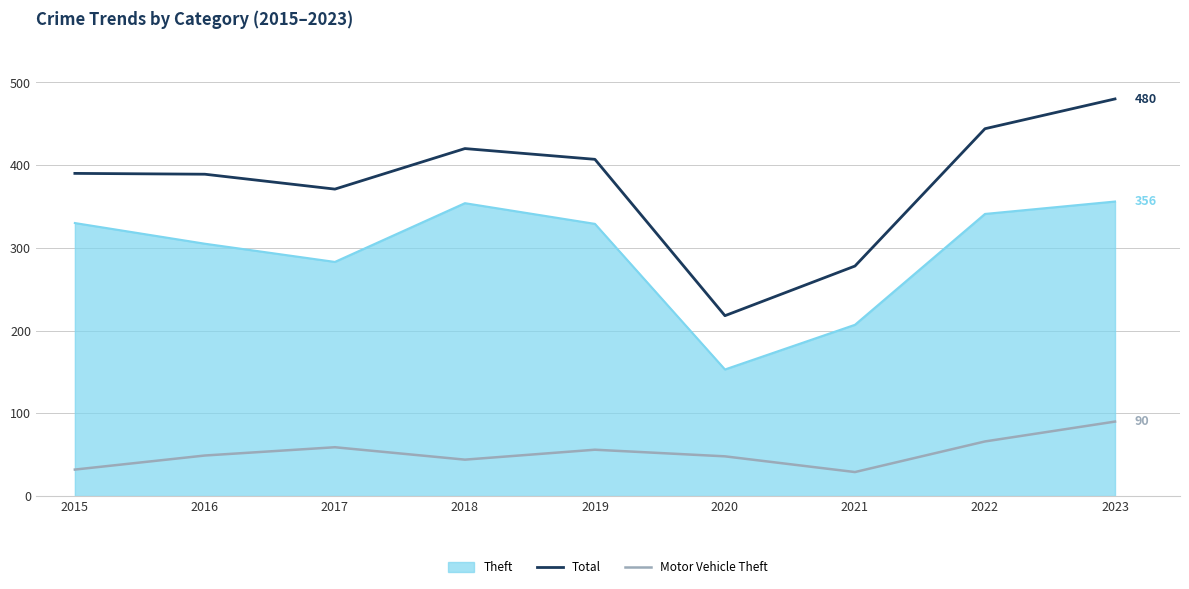

Is the value of Motor Vehicle Theft at 2022 greater than the value of Total at 2019?

No